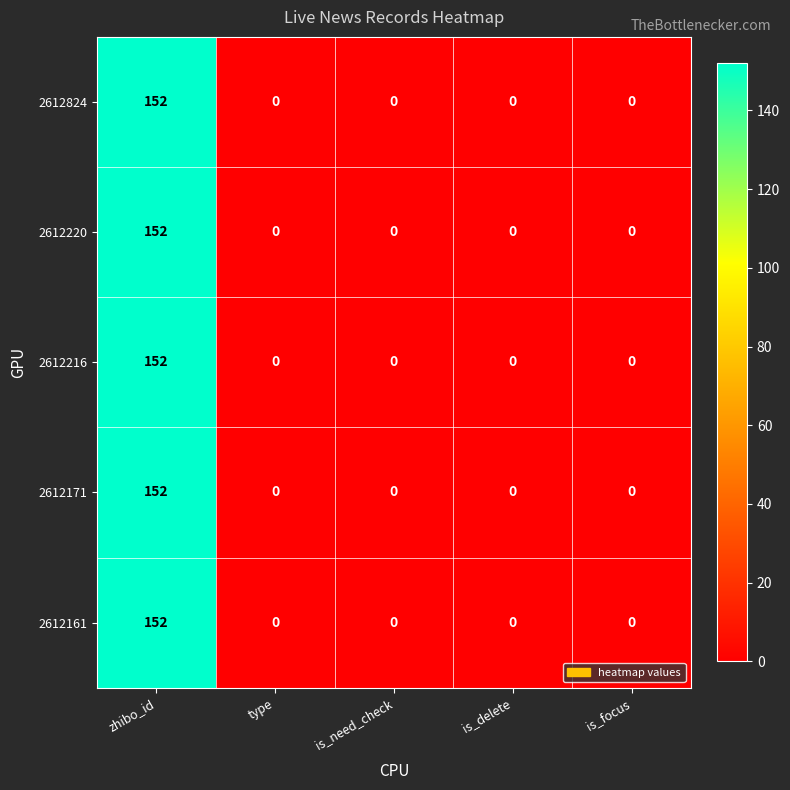

What is the maximum value for 2612161?

152